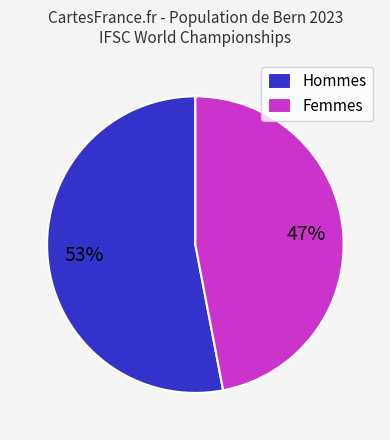

Count the number of slices in the pie.

2